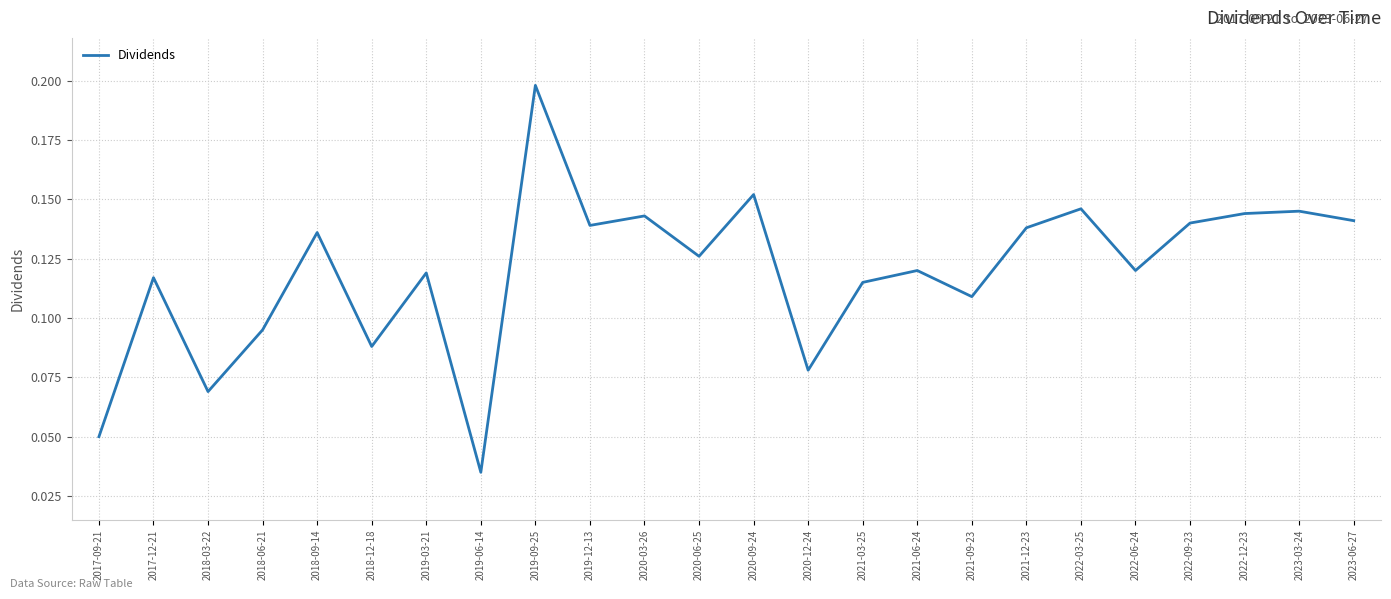

What position from the left is 2022-03-25?

19